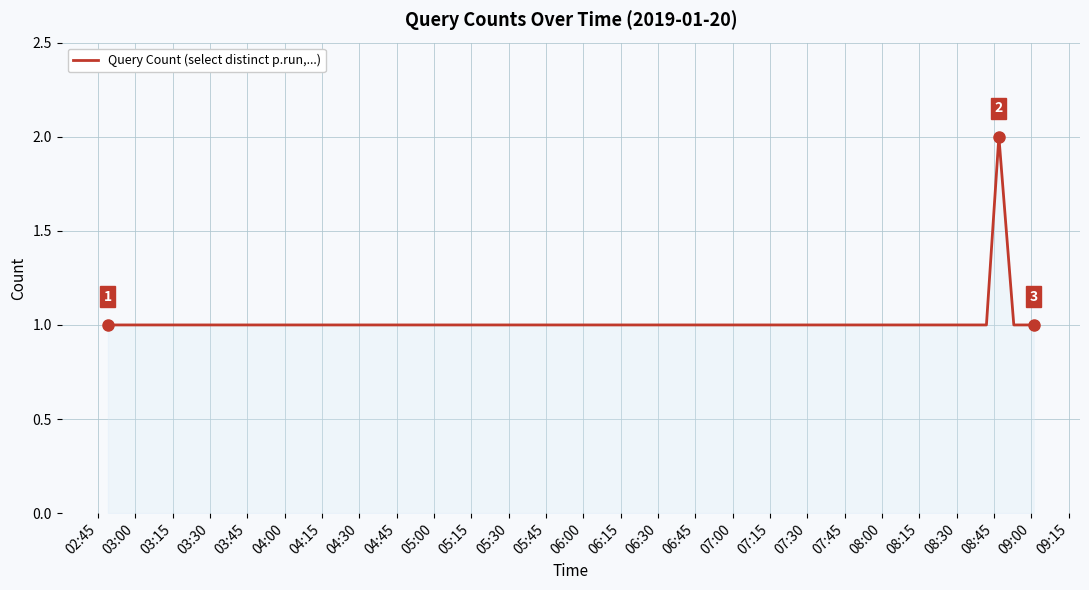

How many lines are shown in the chart?

1